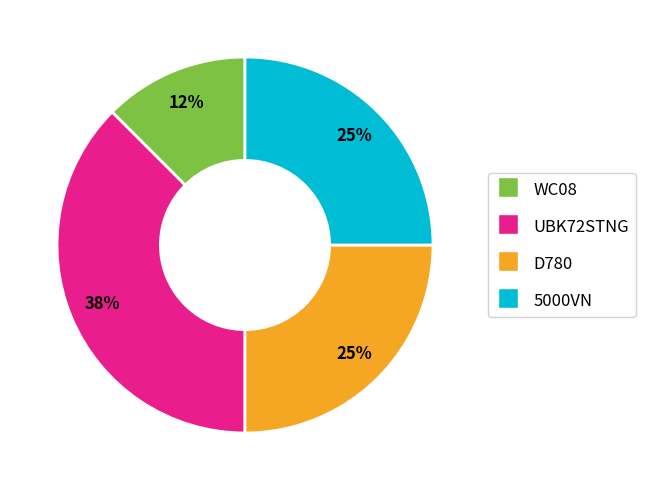

What percentage is the D780 slice, to the nearest percent?

25%